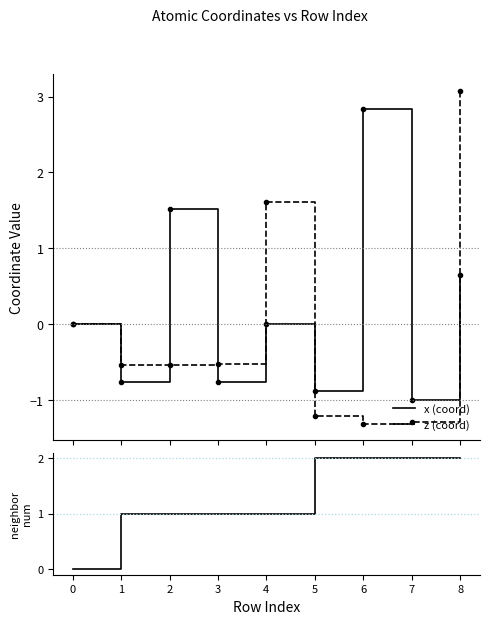

What is the value of the z point at the 2nd from the left?

-0.5